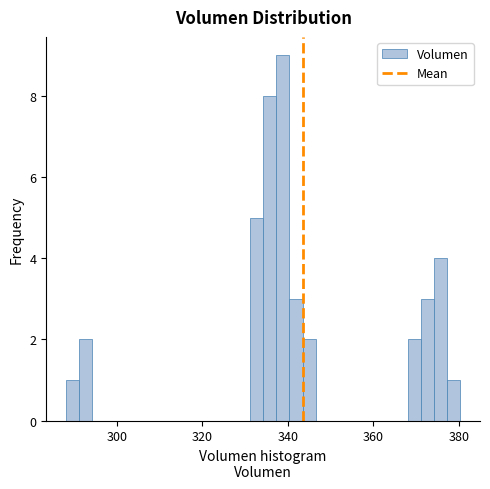

Read against the x-axis, roughly where is the centre of the tallest bar?

338